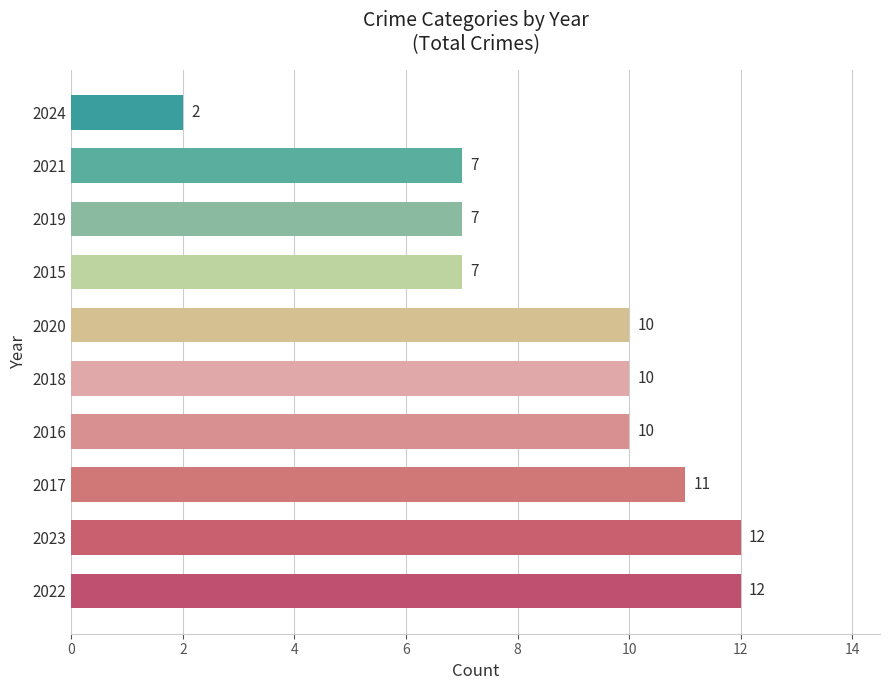

What is the average value?

9